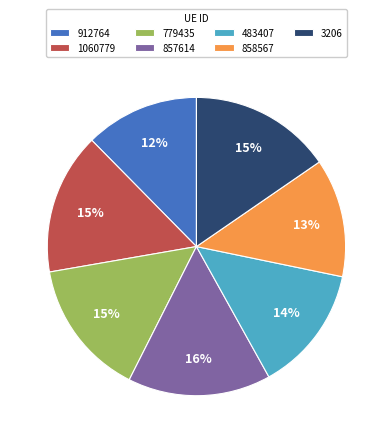

Count the number of slices in the pie.

7